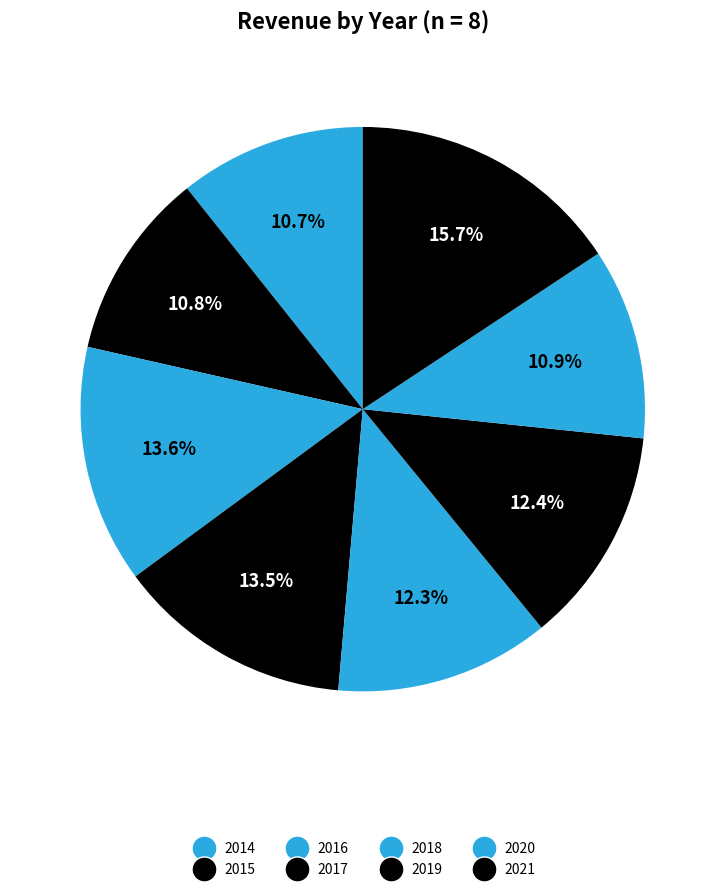

Is there a majority slice in this chart?

No